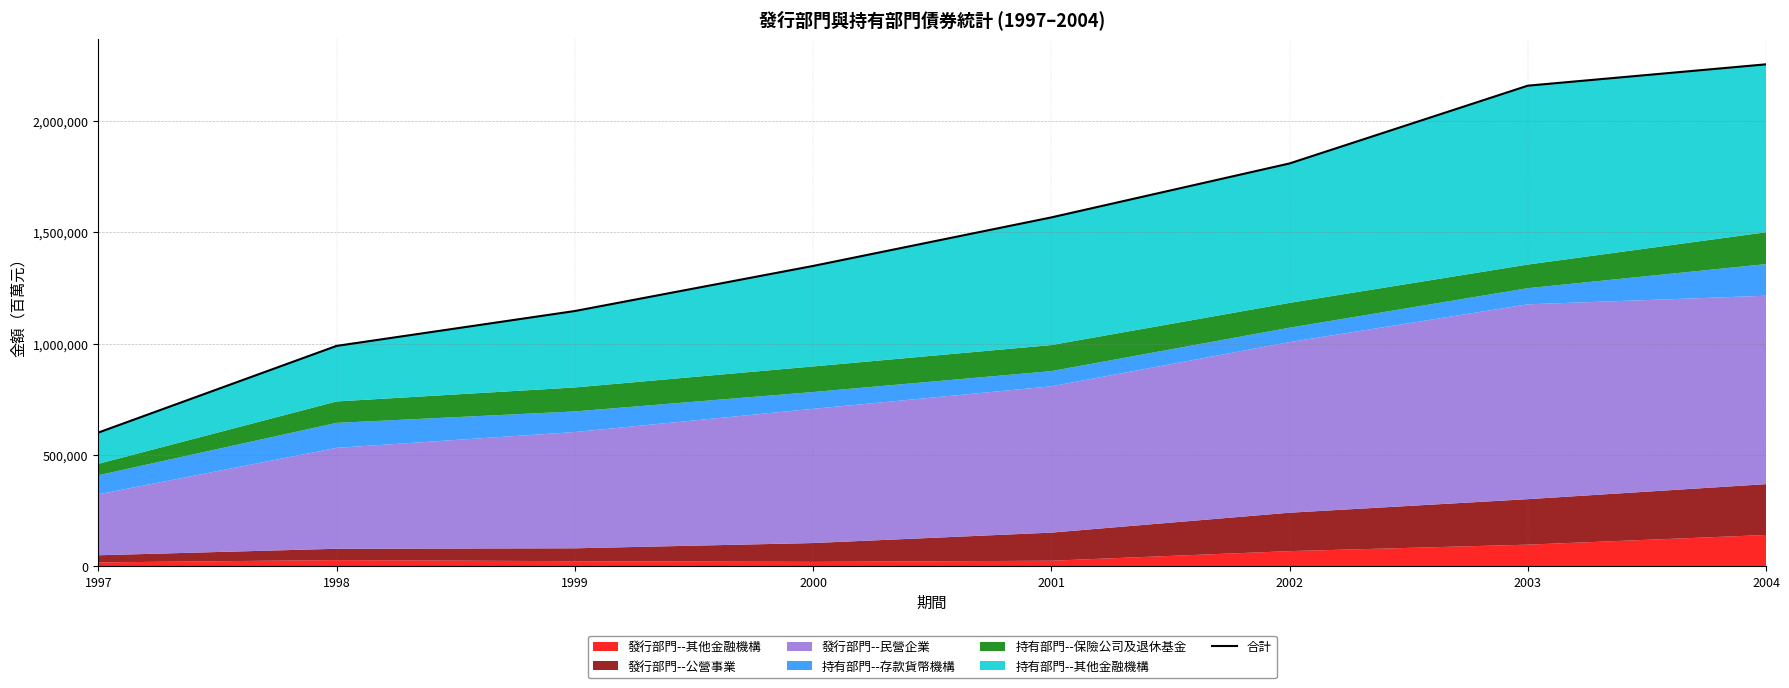

What is the average value?

1484920